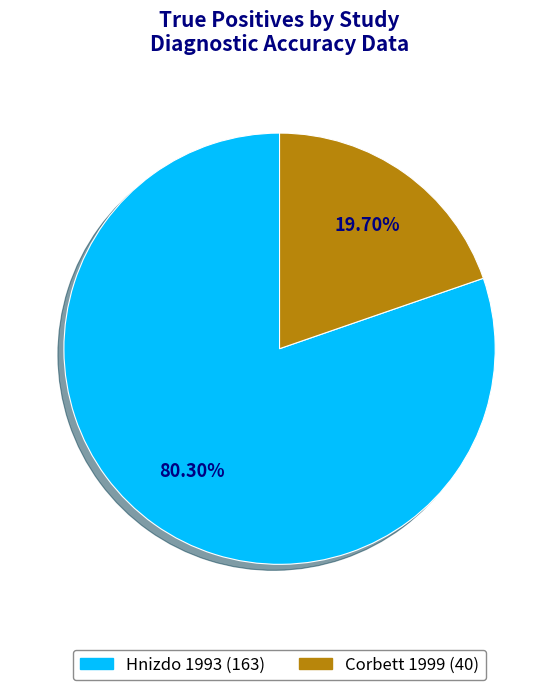

Which has a higher value, Corbett 1999 or Hnizdo 1993?

Hnizdo 1993